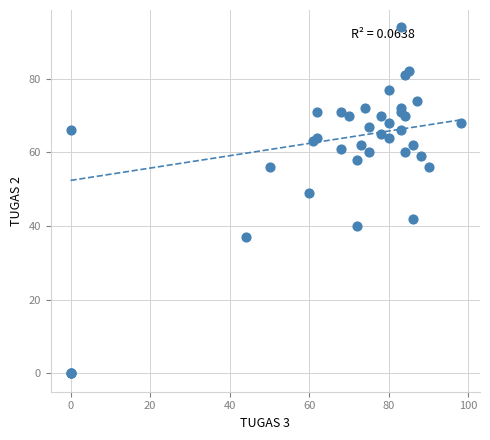

What Y value in the scatter plot is closest to 47?

49